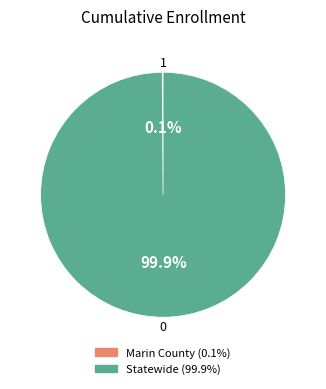

Which category has the biggest portion of the pie?

Statewide